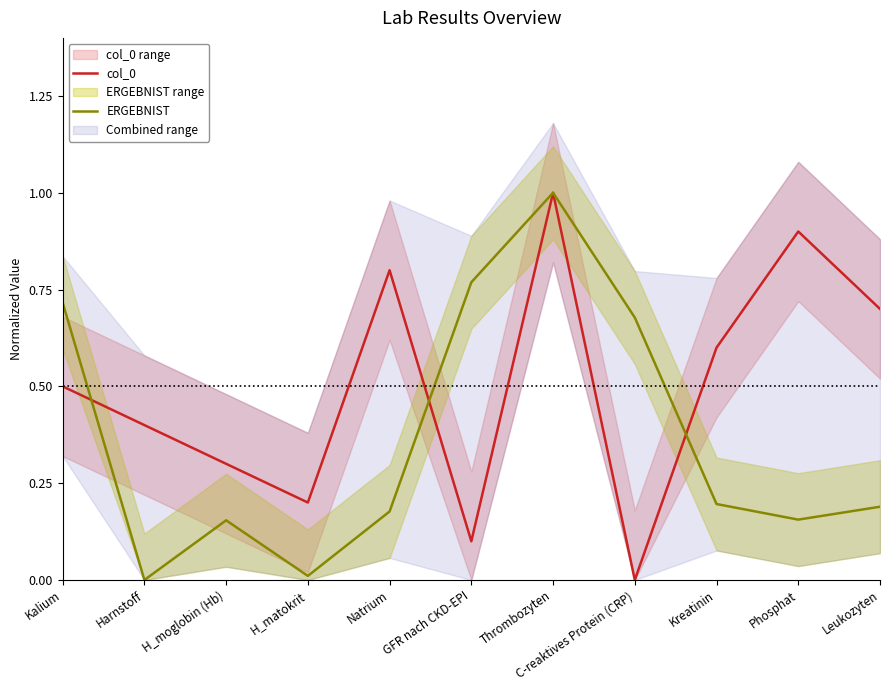

What is the average value of the ERGEBNIST series?

0.4